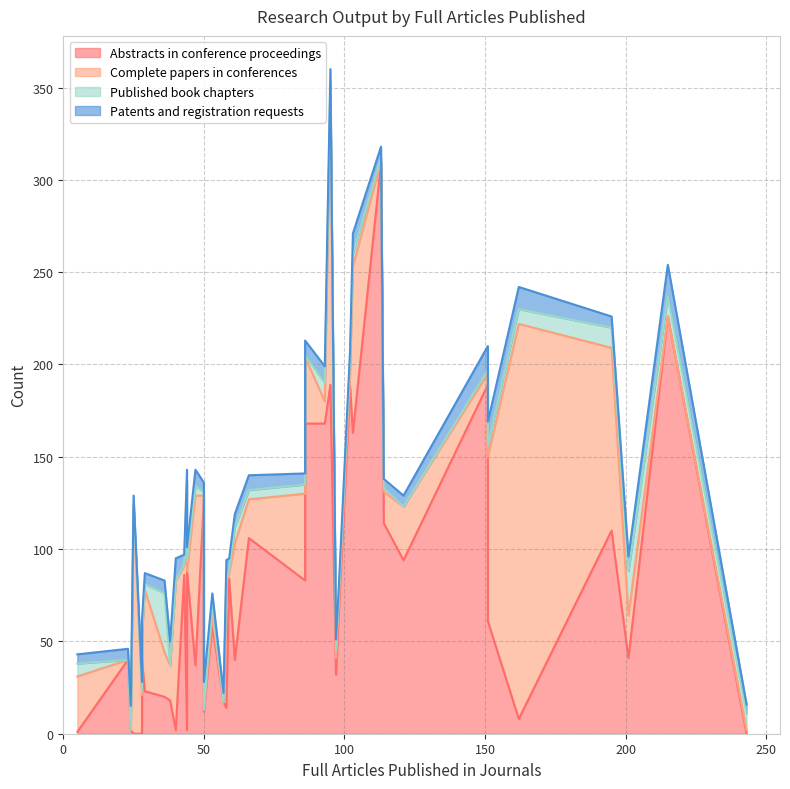

At which label does Complete papers in conferences reach its minimum?

23